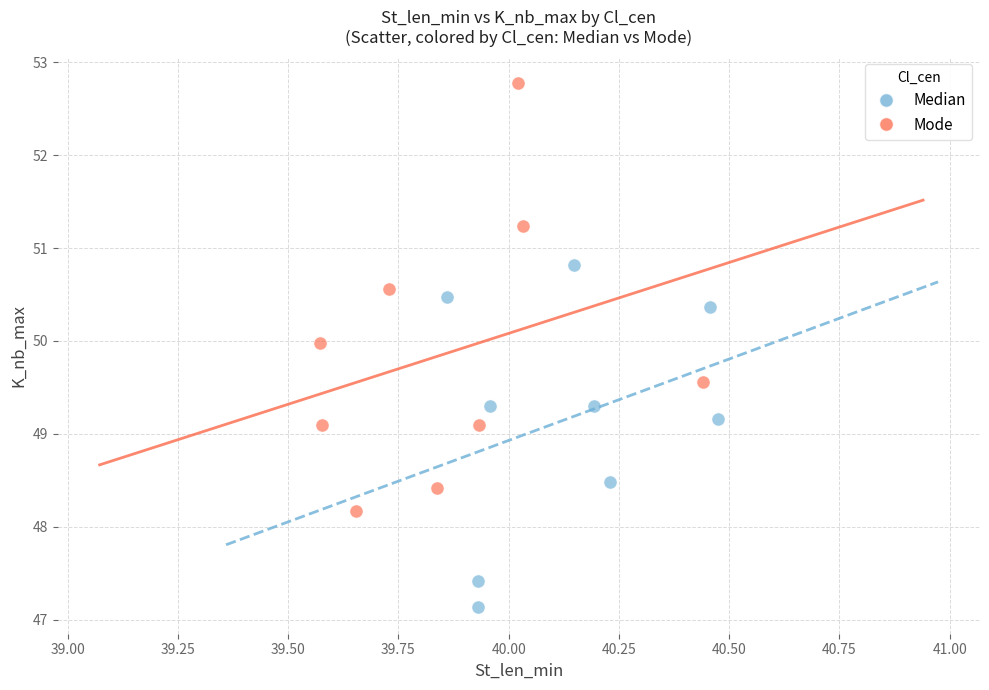

Which series has the widest spread of Y values?

Mode